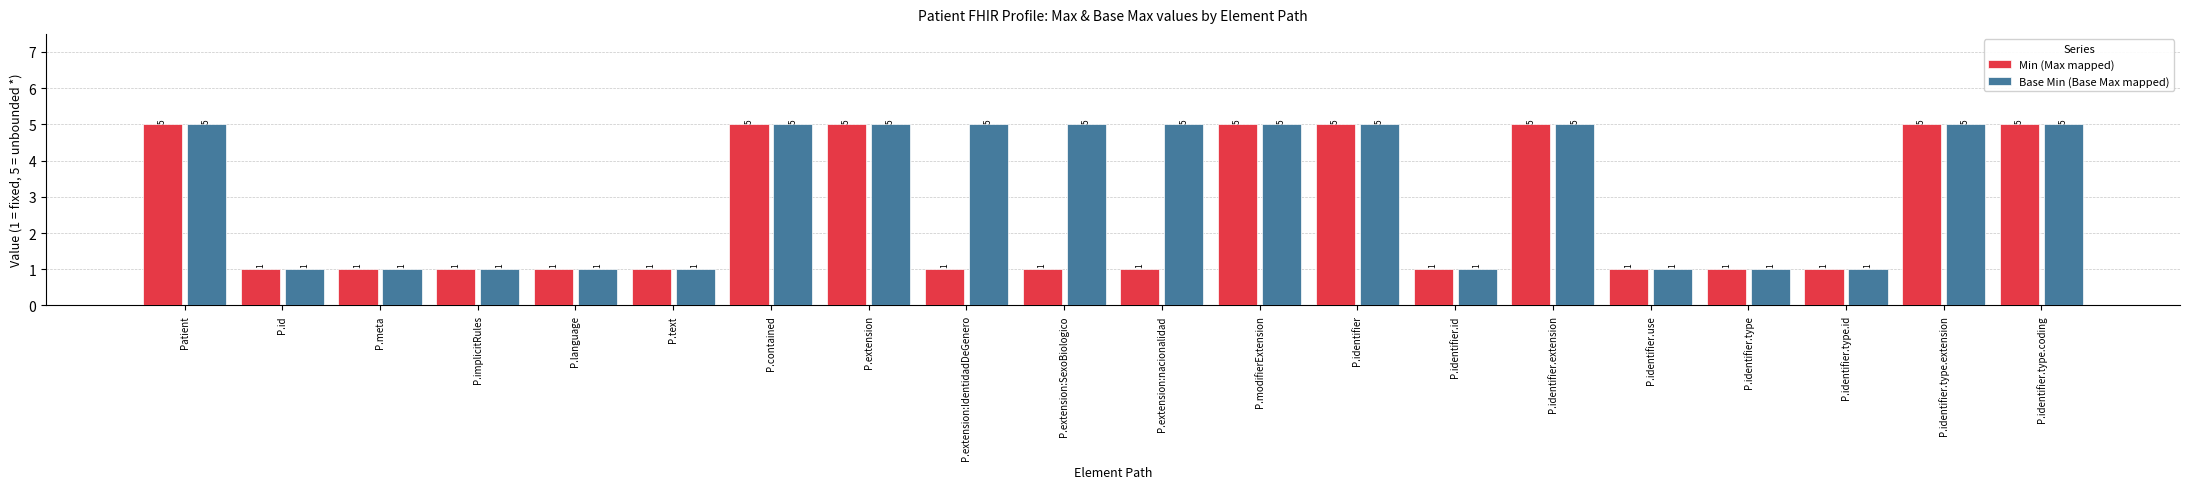

Which series changed the most between P.extension:SexoBiologico and P.identifier.id?

Base Min (Base Max mapped)